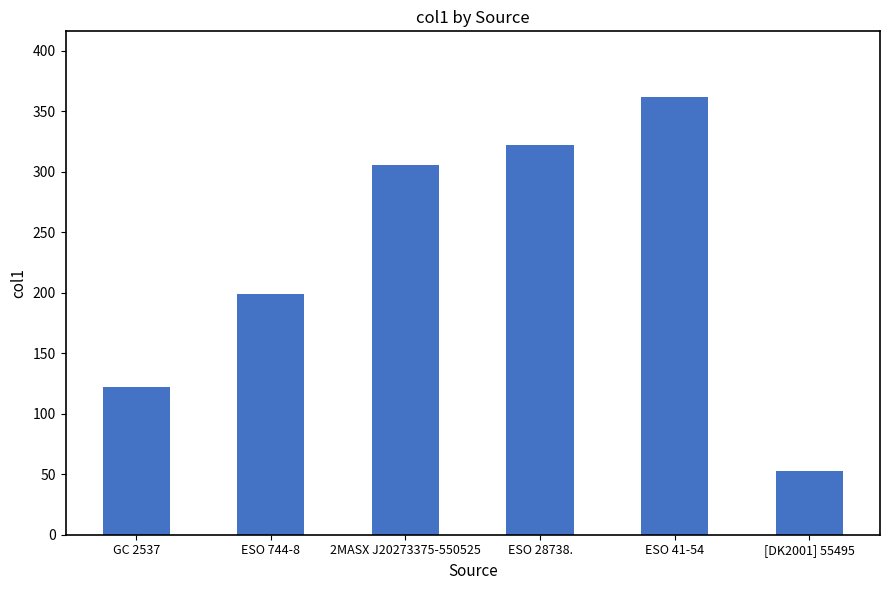

Rank the categories by value from highest to lowest.

ESO 41-54, ESO 28738., 2MASX J20273375-550525, ESO 744-8, GC 2537, [DK2001] 55495